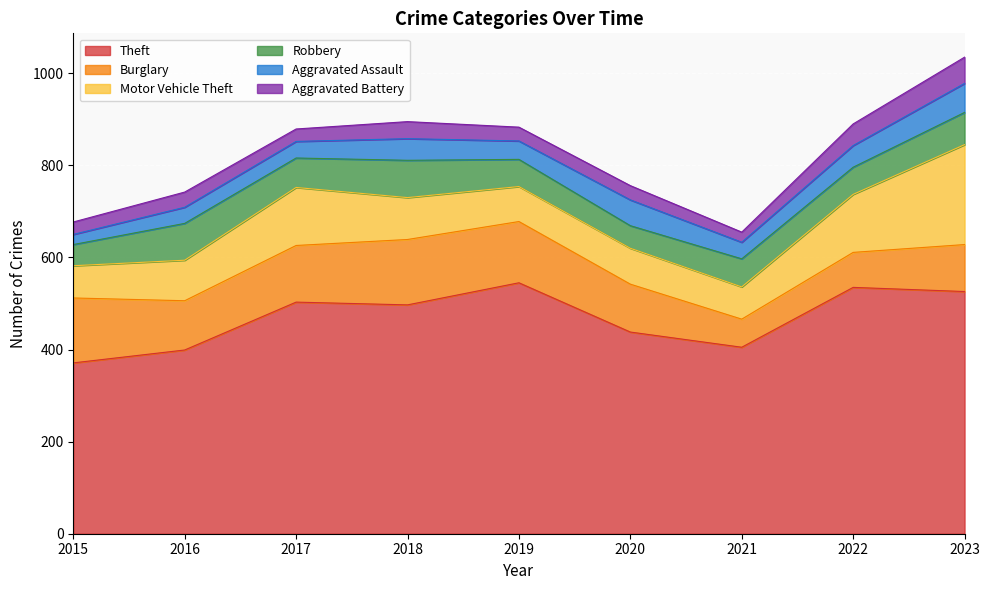

What is the total value across all series at 2019?

883